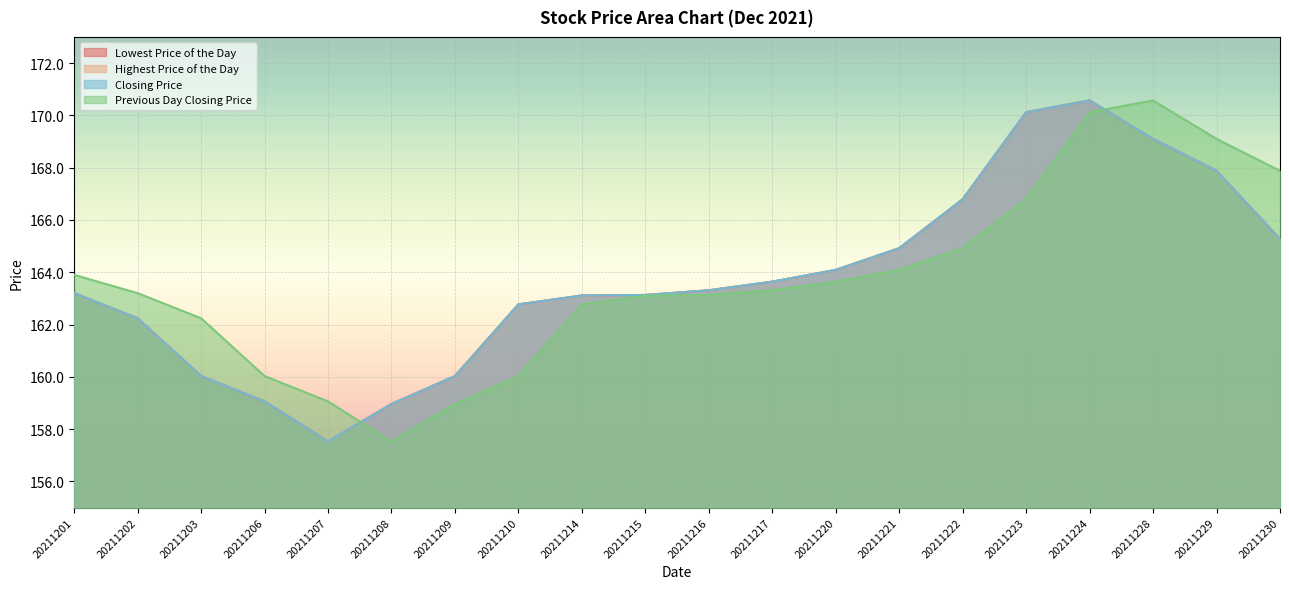

Which category has the highest value in the Lowest Price of the Day series?

20211224